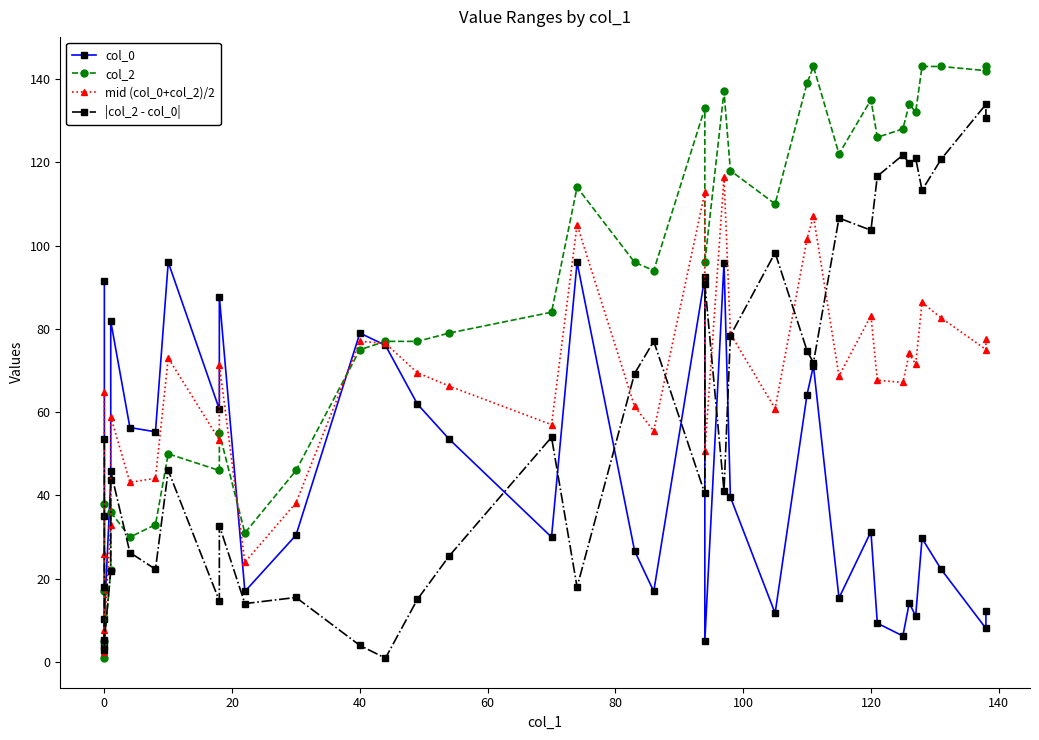

What is the total value across all series at 80?

222.6